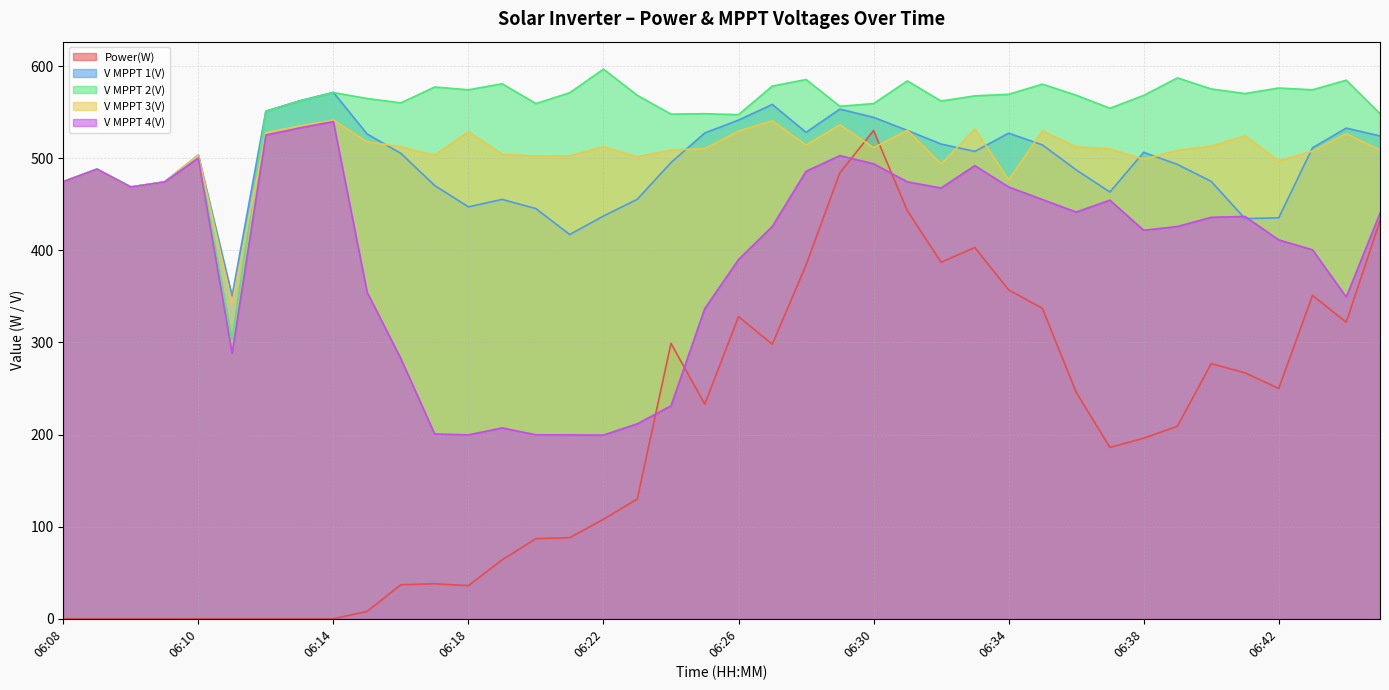

What is the average value of the V MPPT 4(V) series?

394.7